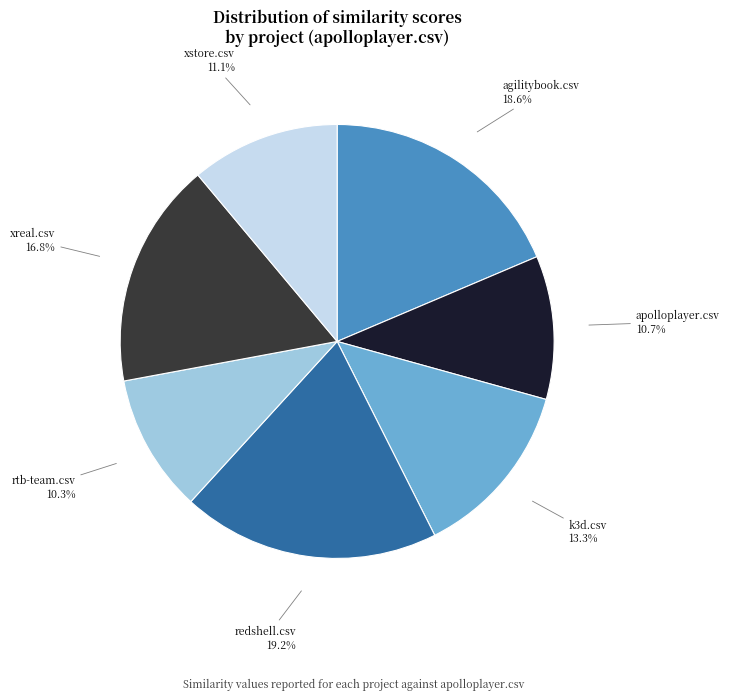

To the nearest percent, what is the combined percentage of k3d.csv and xstore.csv?

24%